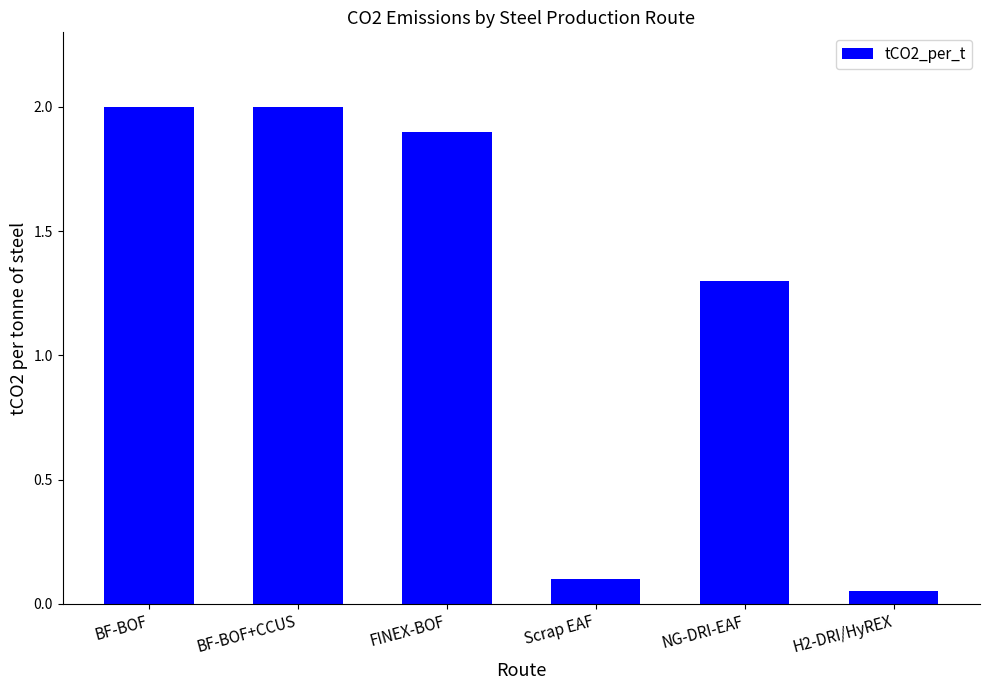

What position from the right is FINEX-BOF?

4